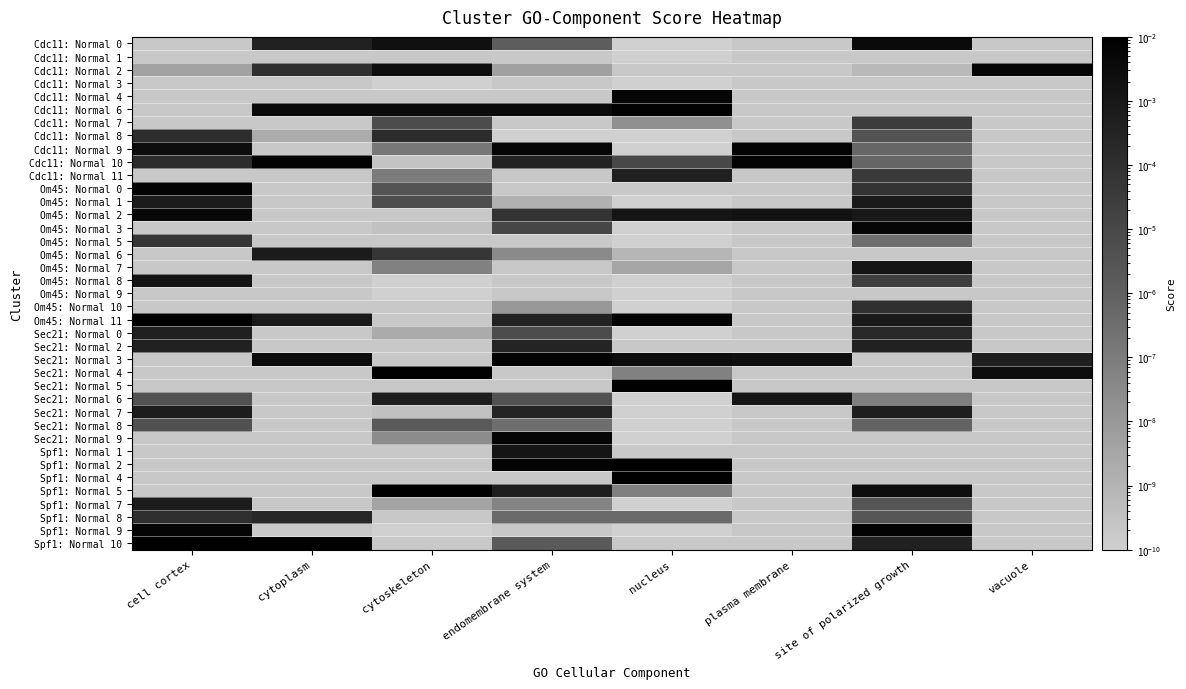

List the series in order of their peak value, highest first.

Spf1: Normal 5, Spf1: Normal 2, Spf1: Normal 10, Sec21: Normal 5, Sec21: Normal 4, Om45: Normal 11, Spf1: Normal 4, Cdc11: Normal 6, Spf1: Normal 9, Sec21: Normal 3, Cdc11: Normal 10, Om45: Normal 0, Cdc11: Normal 9, Sec21: Normal 9, Cdc11: Normal 2, Cdc11: Normal 4, Om45: Normal 3, Om45: Normal 2, Cdc11: Normal 0, Om45: Normal 8, Om45: Normal 7, Sec21: Normal 6, Spf1: Normal 1, Om45: Normal 1, Om45: Normal 6, Spf1: Normal 7, Sec21: Normal 7, Cdc11: Normal 11, Sec21: Normal 0, Sec21: Normal 2, Spf1: Normal 8, Cdc11: Normal 8, Om45: Normal 10, Om45: Normal 5, Cdc11: Normal 7, Sec21: Normal 8, Cdc11: Normal 1, Cdc11: Normal 3, Om45: Normal 9